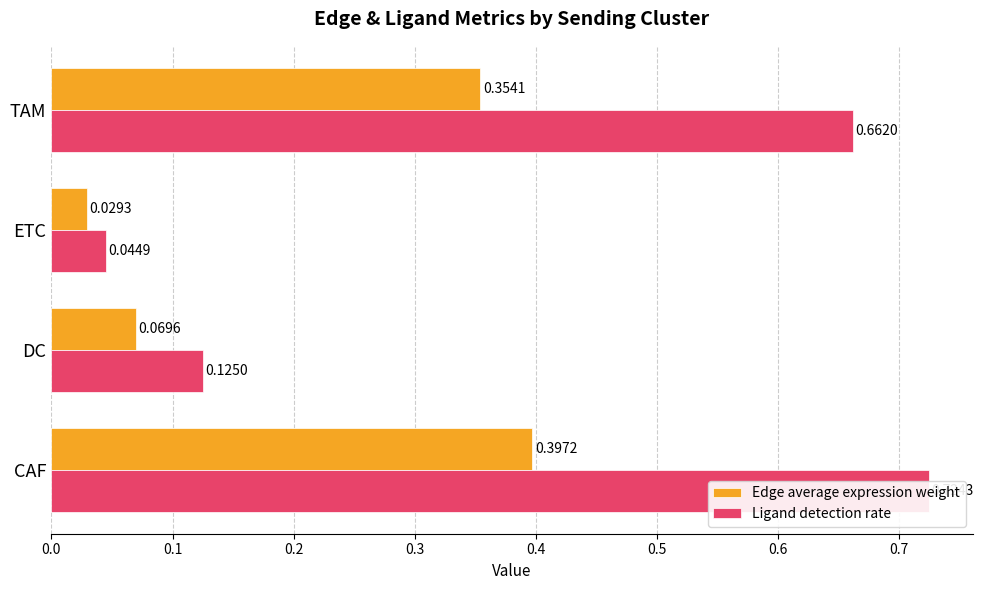

What is the spread (max minus min) of values at CAF?

0.3